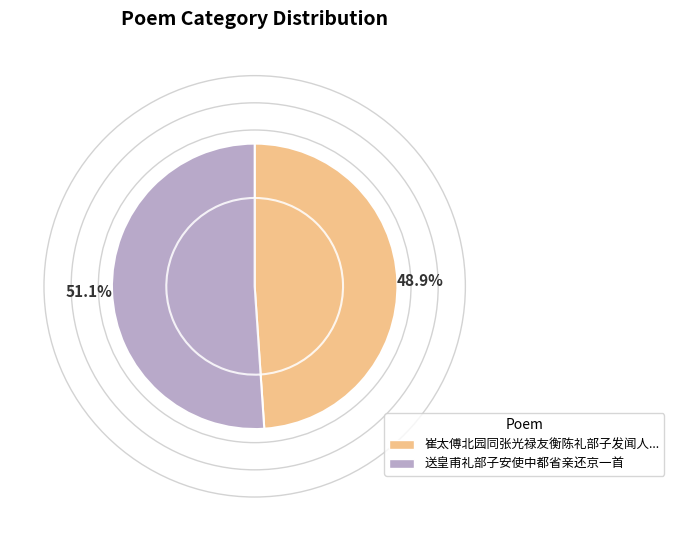

What is the change in value from 崔太傅北园同张光禄友衡陈礼部子发闻人礼部元科吴大理希明得诗字 to 送皇甫礼部子安使中都省亲还京一首?

+23774